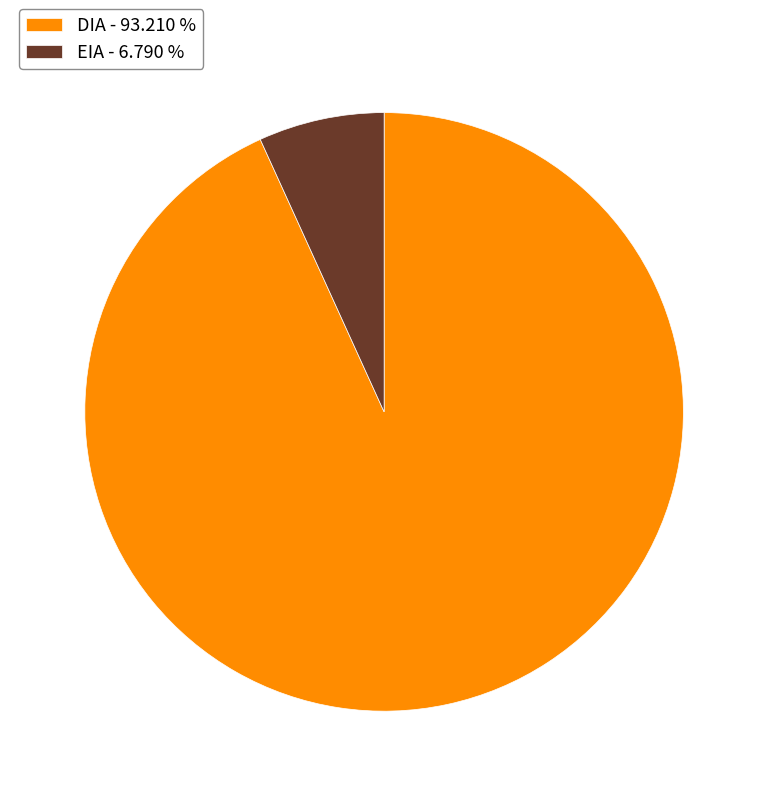

Rank the categories by value from highest to lowest.

DIA, EIA